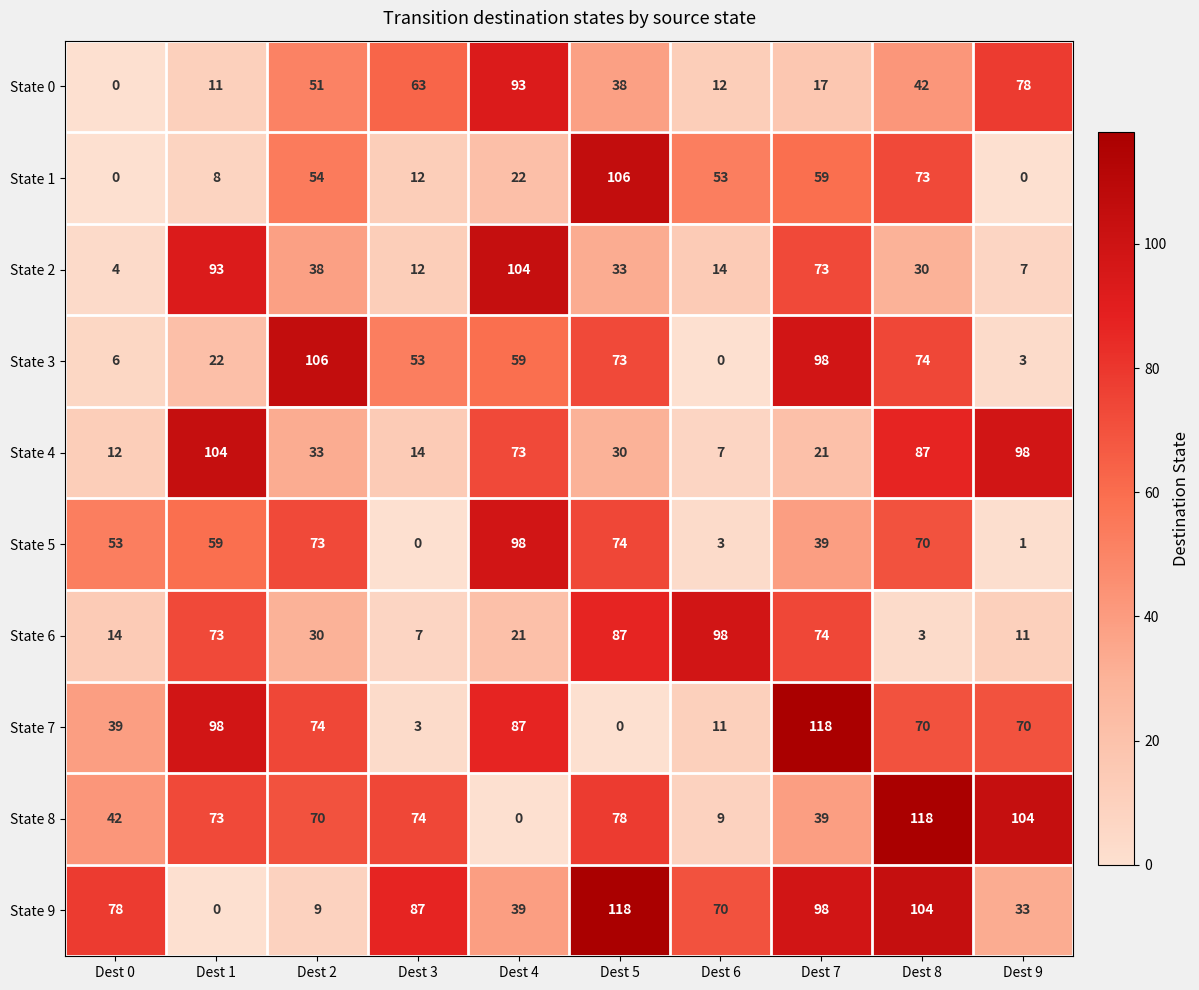

The value of State 1 at Dest 0 is 59. True or false?

False